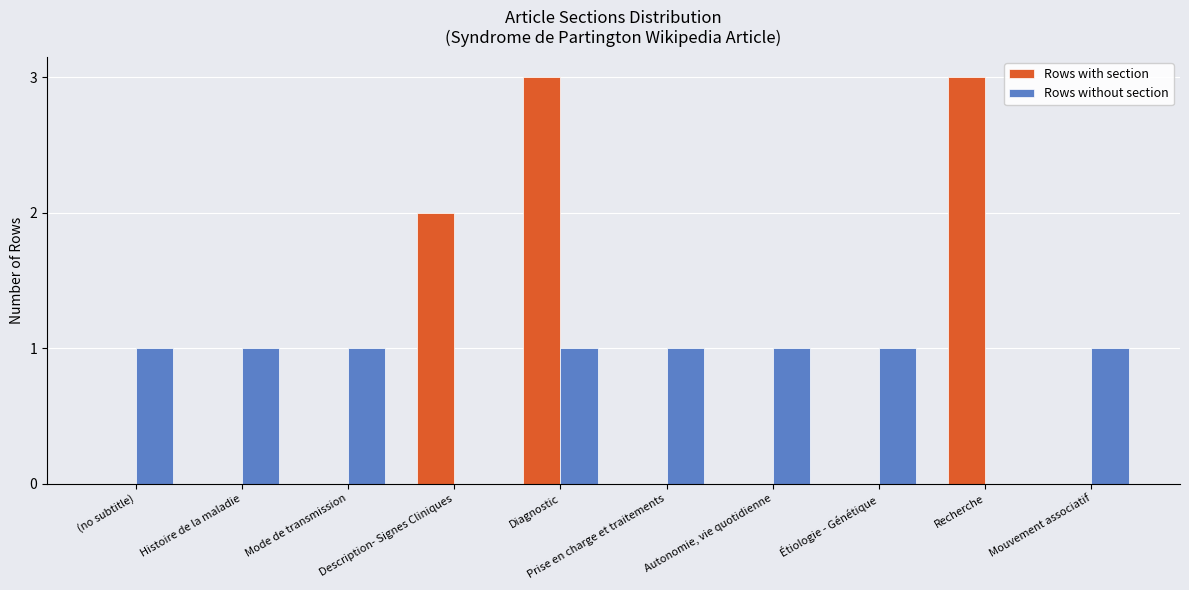

Between Description- Signes Cliniques and Autonomie, vie quotidienne, which series saw the biggest shift?

Rows with section